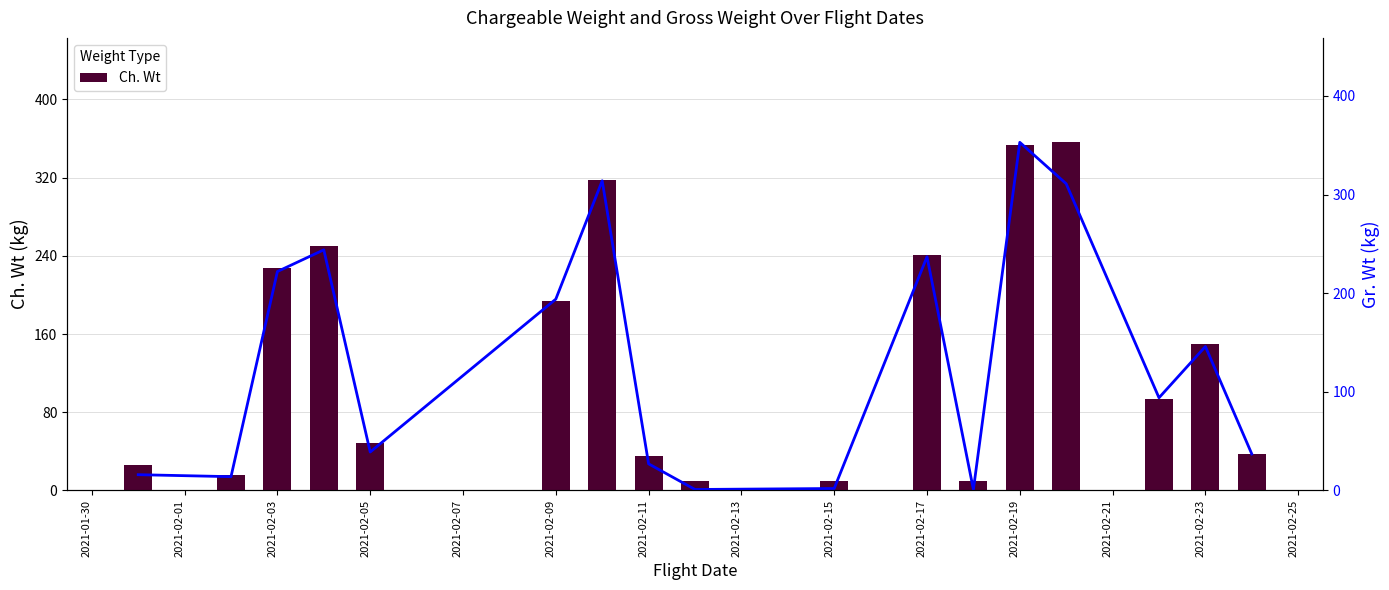

Where does the Gr. Wt series first go above 94?

2021-02-03